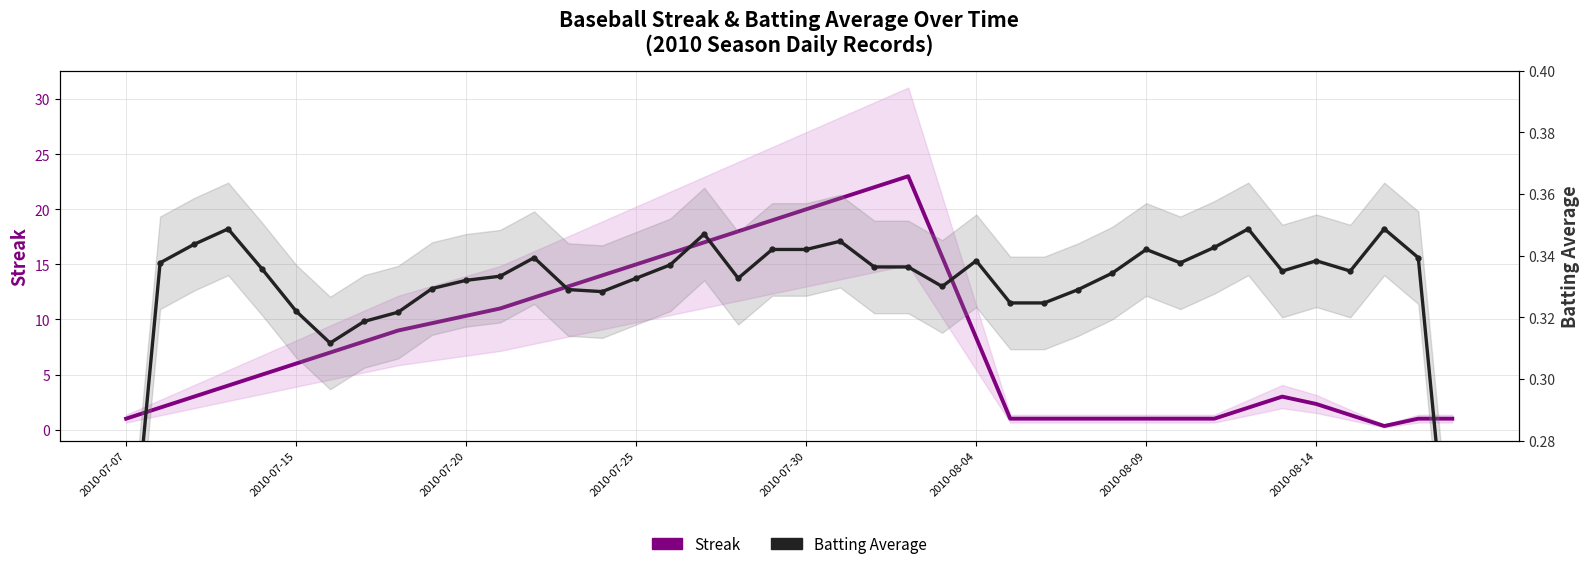

What is the sum of all Batting Average (smoothed) values?

13.2